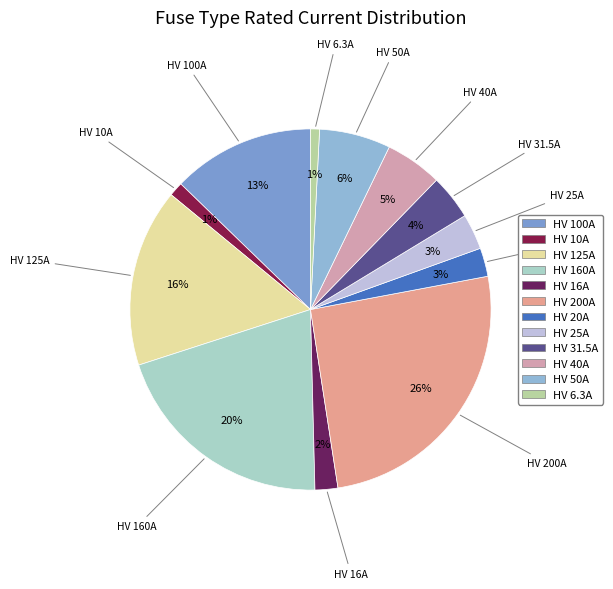

What is the ratio of the value at HV 16A to the value at HV 40A?

0.4